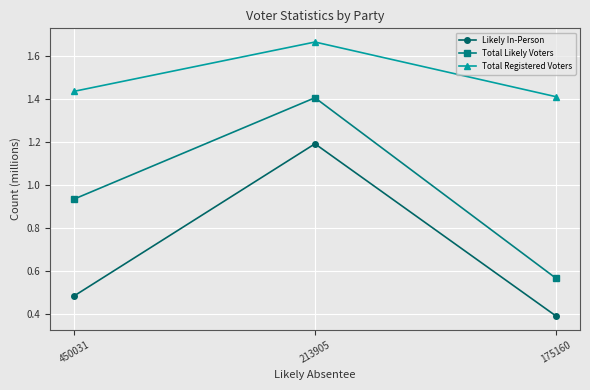

What is the difference between the maximum and minimum values in the Total Likely Voters series?

0.8